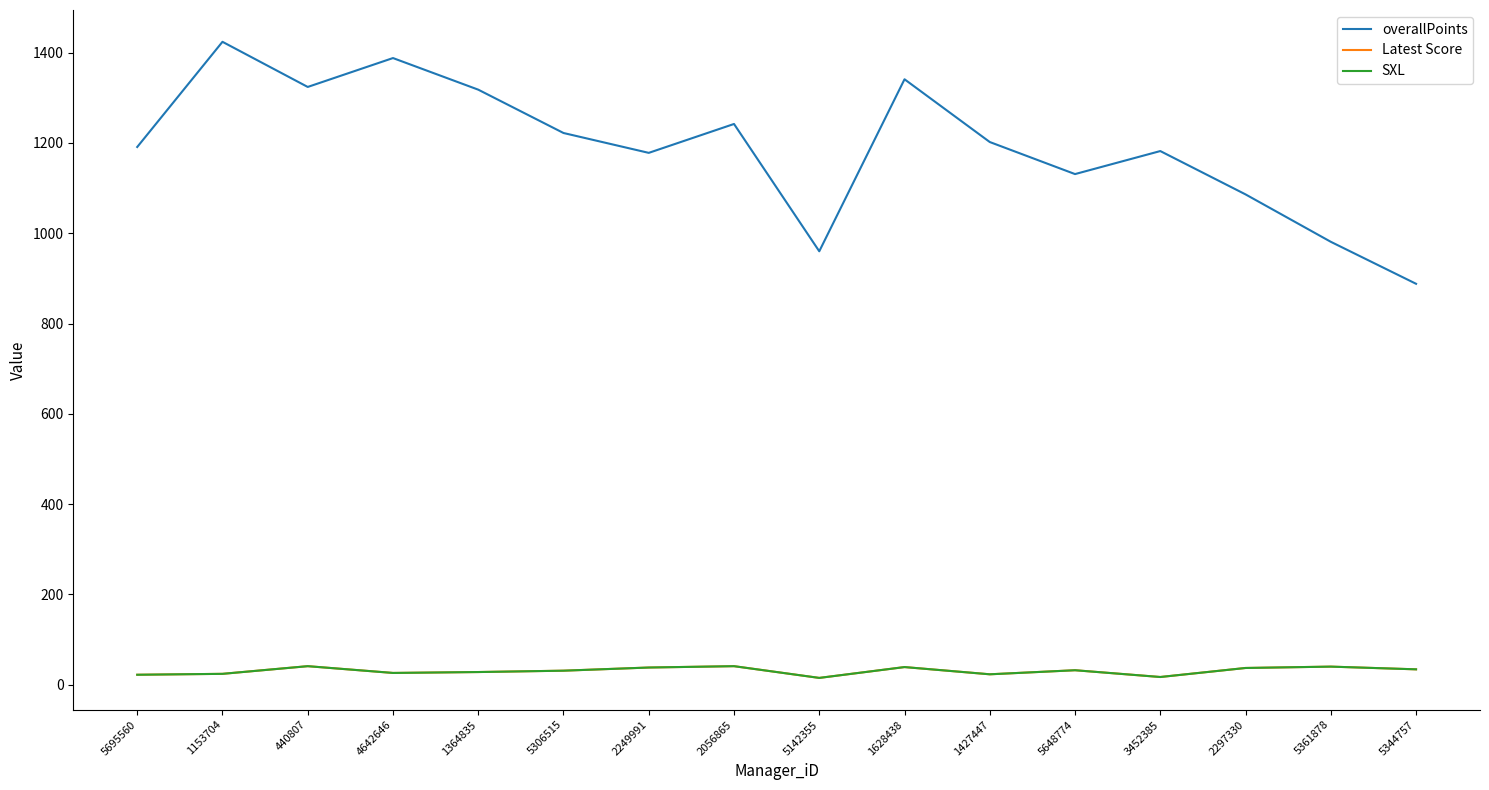

What is the label of the 5th point from the right?

5648774